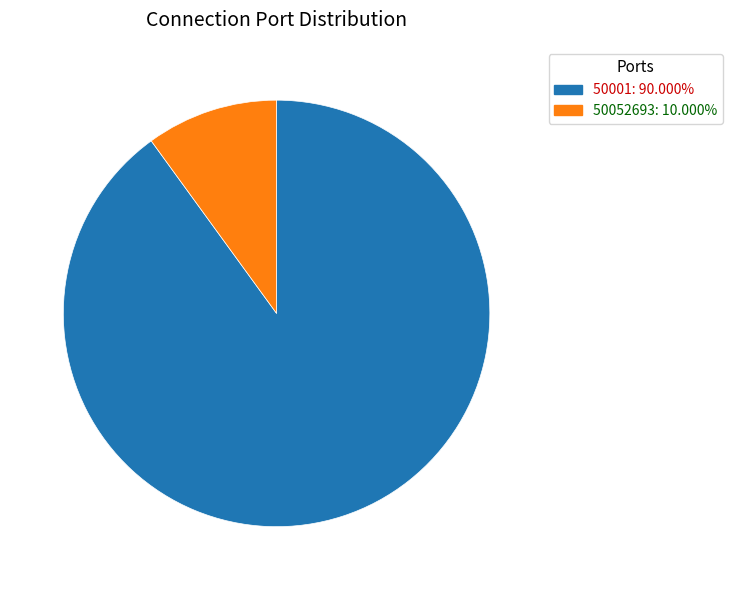

Is there any slice that represents more than half of the pie?

Yes